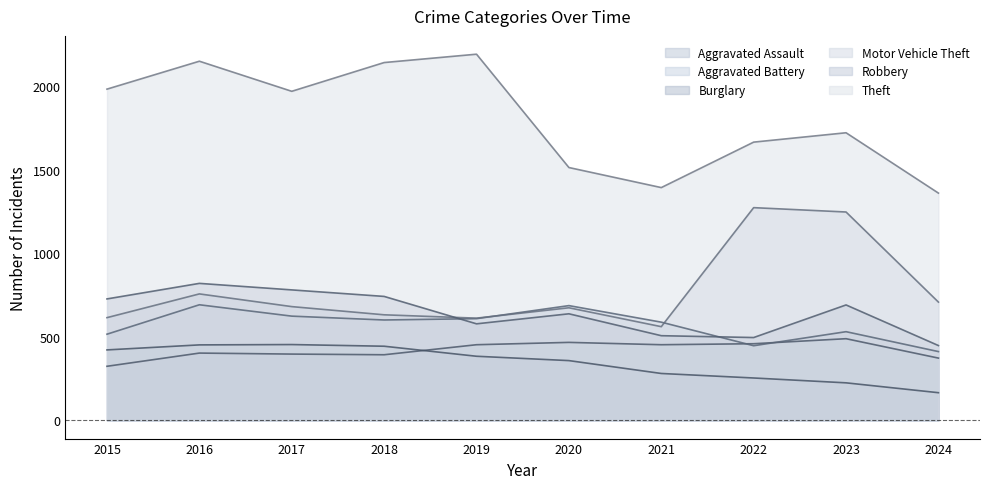

Does the chart display data point markers on the line(s)?

No